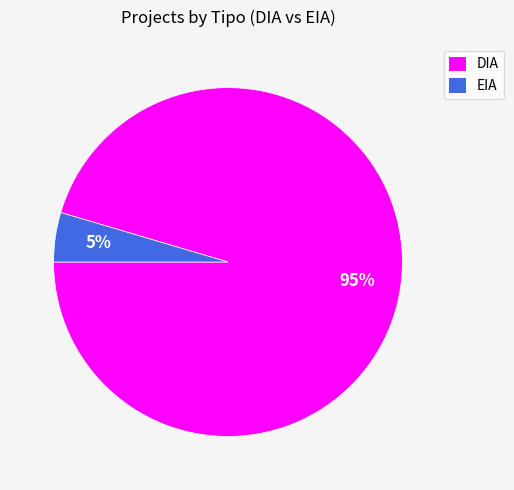

The DIA slice represents 83% of the pie. True or false?

False